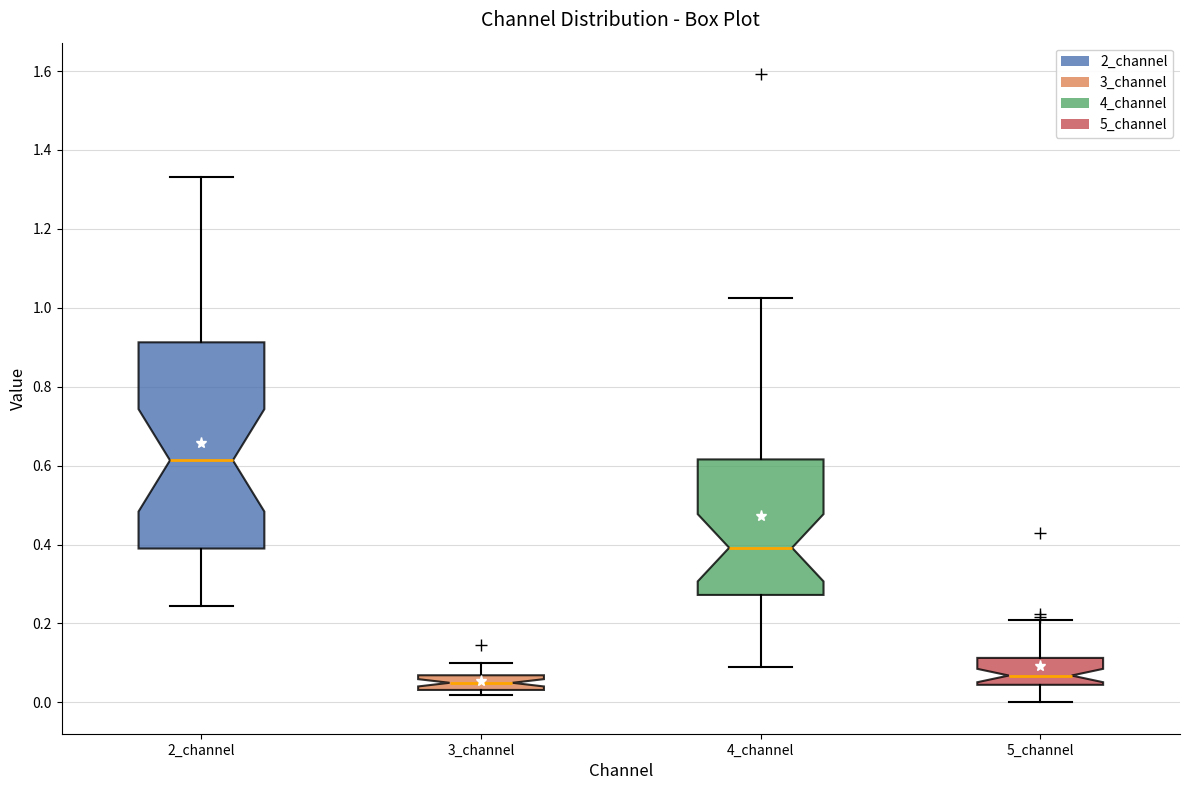

Which box has the highest median line?

2_channel